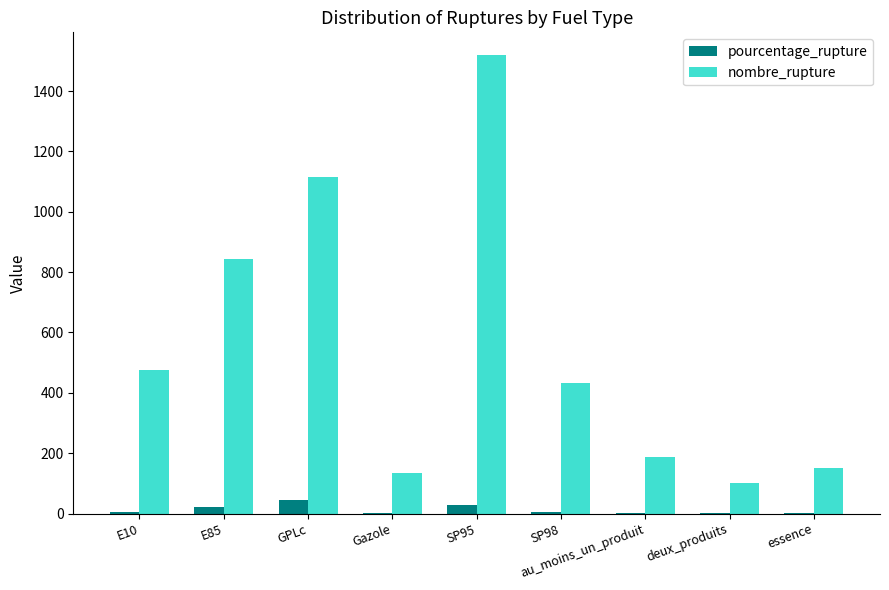

Which series changed the most between GPLc and au_moins_un_produit?

nombre_rupture